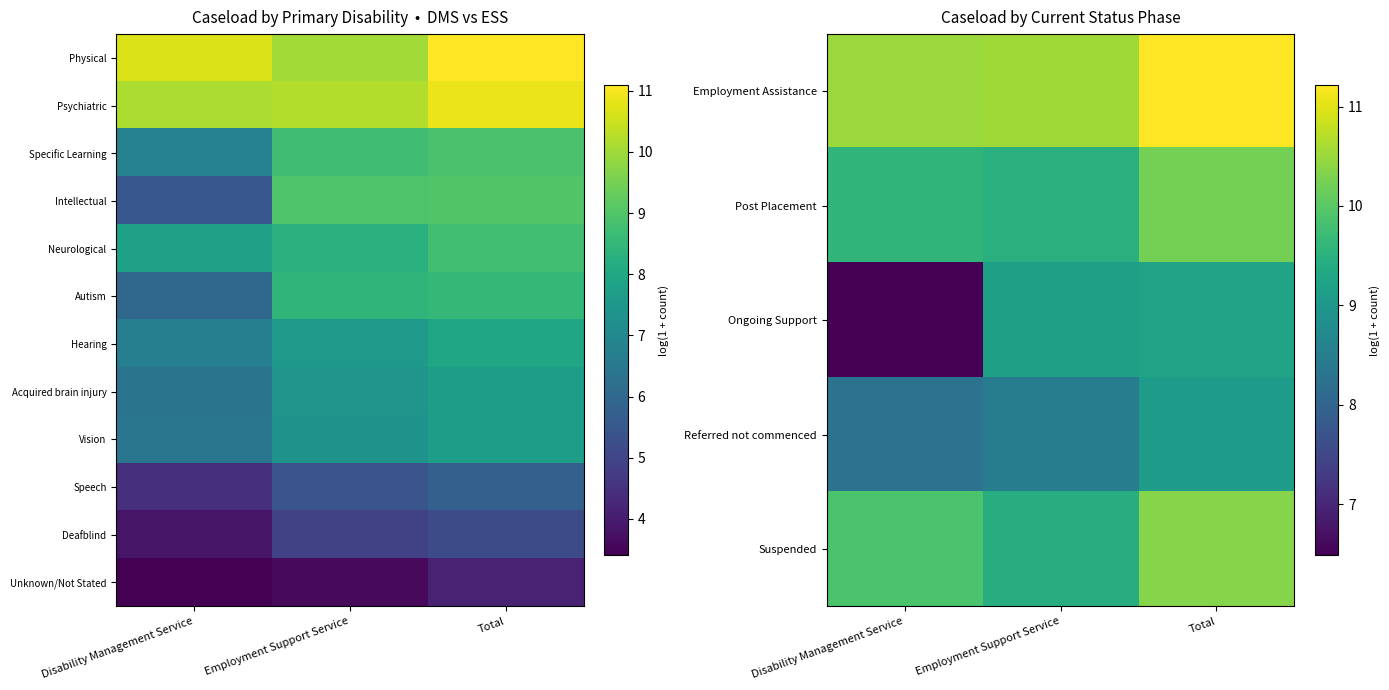

What is the difference between the highest and lowest values at Employment Support Service?

7.0